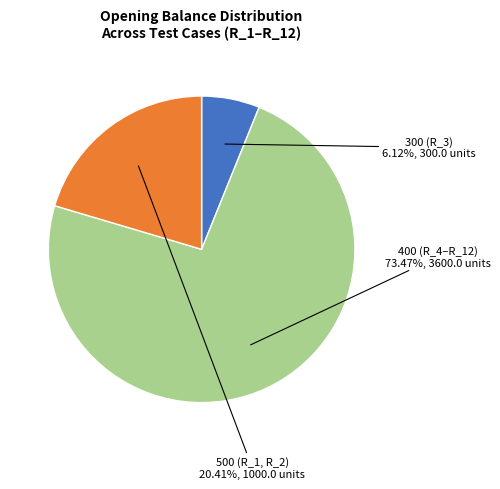

How many slices are in this pie chart?

3